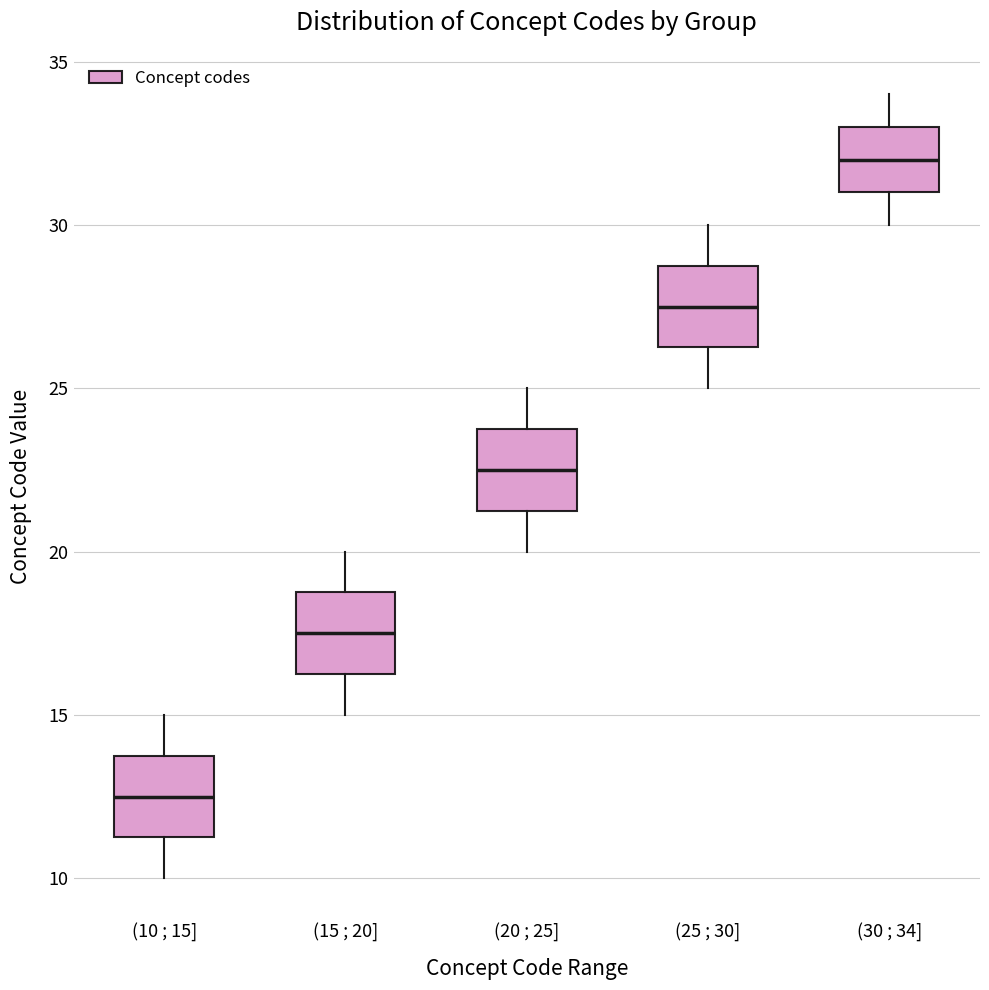

Which box's median line is the lowest?

(10 ; 15]